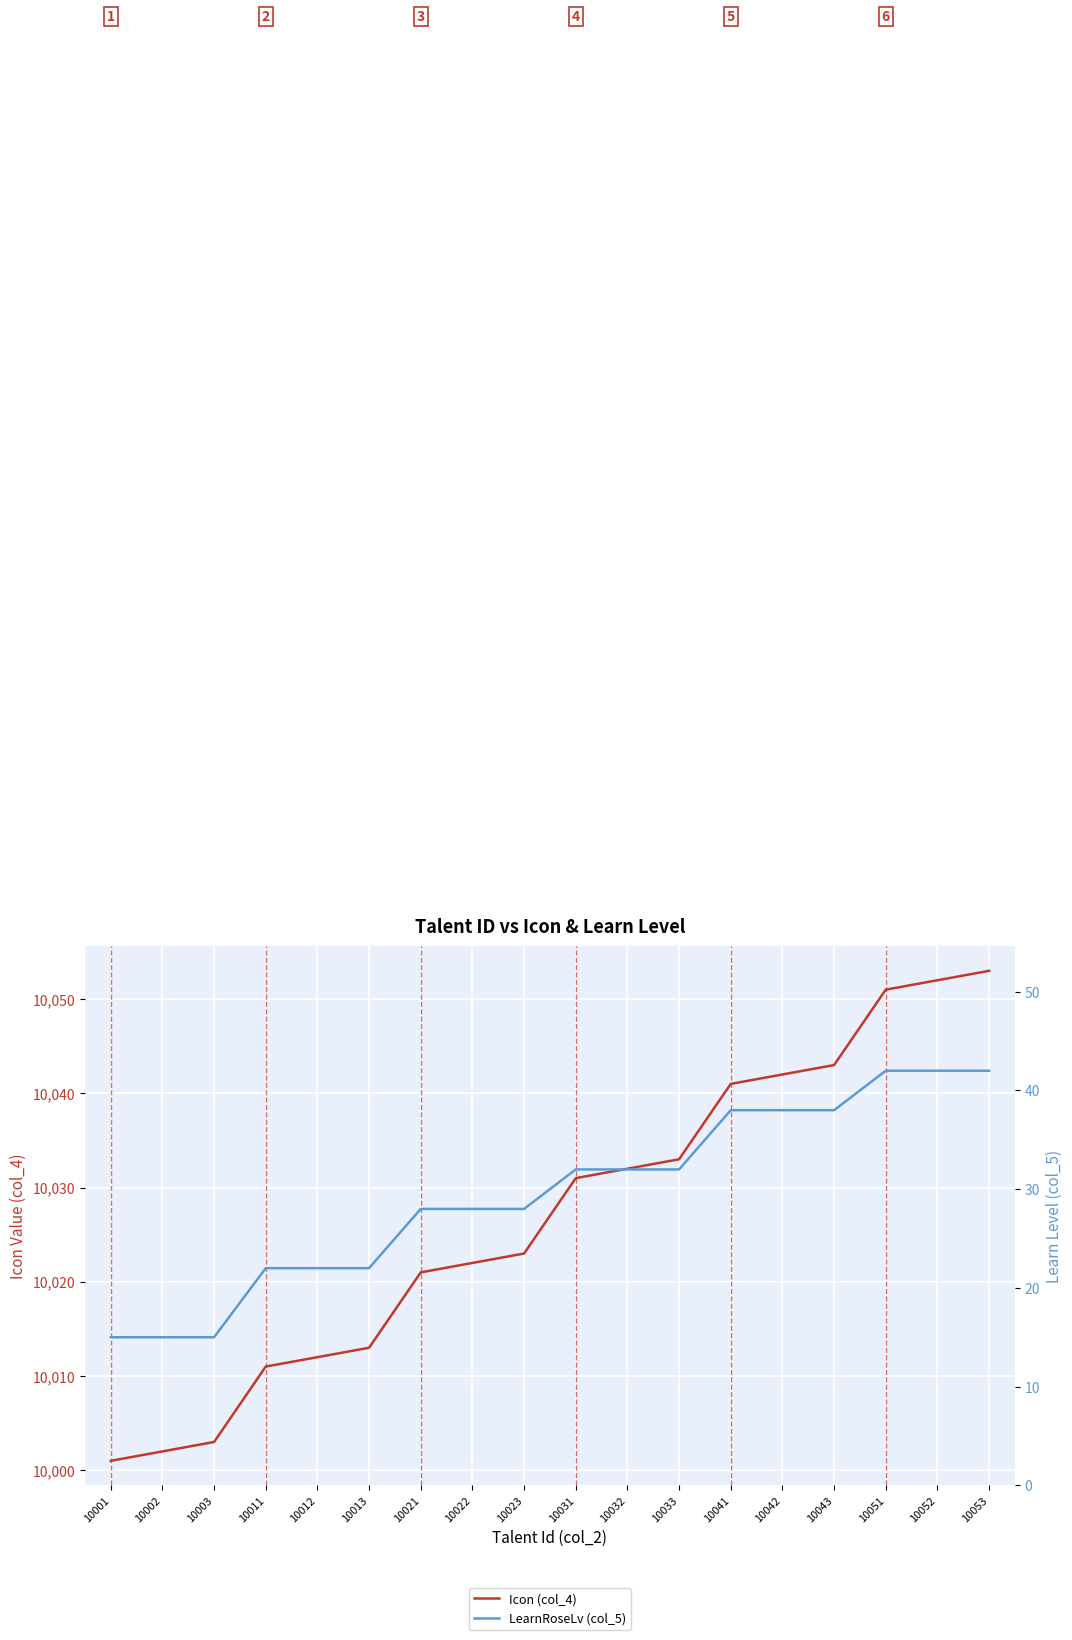

At 10042, list the series in order from smallest to largest.

LearnRoseLv (col_5), Icon (col_4)